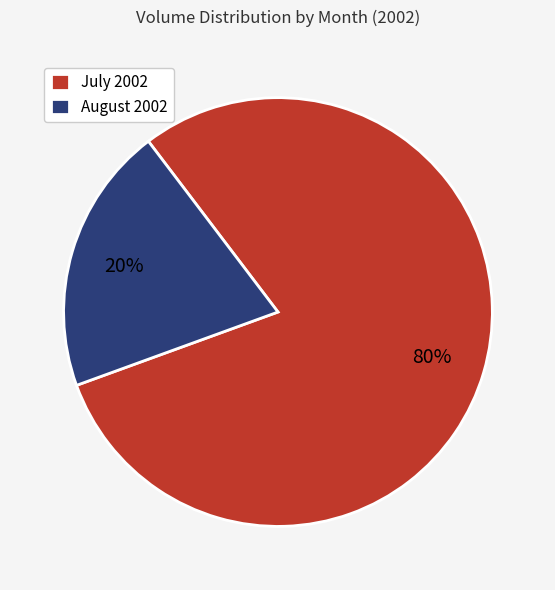

Count the number of slices in the pie.

2